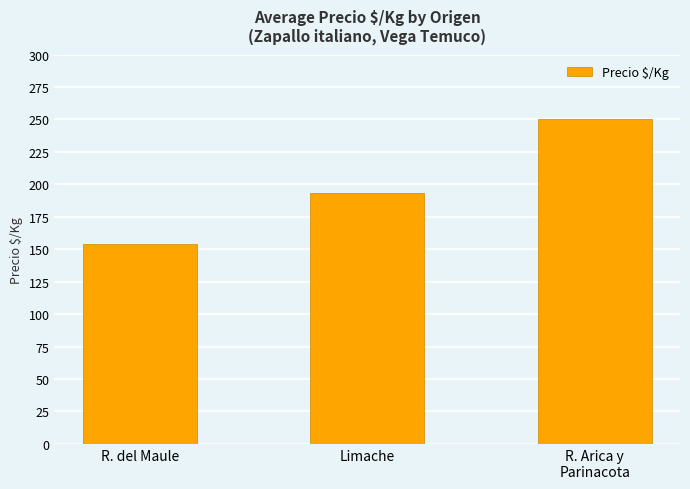

List the labels in order of value, largest first.

R. Arica y
Parinacota, Limache, R. del Maule